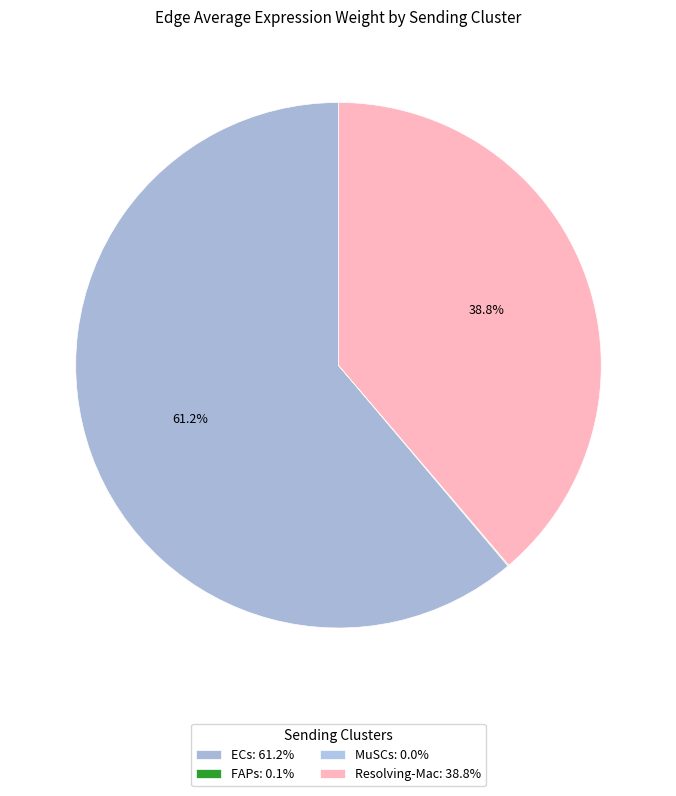

Between Resolving-Mac and ECs, which is larger?

ECs